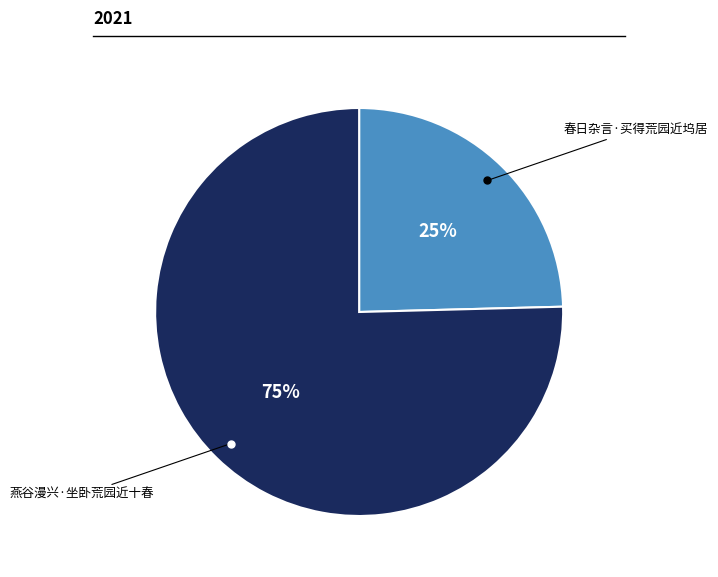

Is there a majority slice in this chart?

Yes